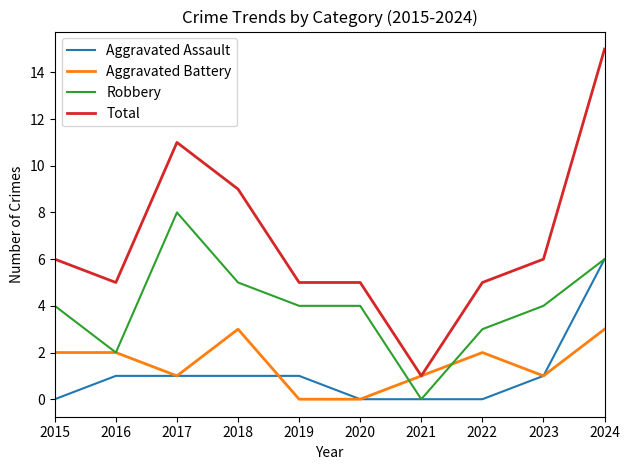

Reading left to right, extract all data points from this chart.

Aggravated Assault: 0	1	1	1	1	0	0	0	1	6
Aggravated Battery: 2	2	1	3	0	0	1	2	1	3
Robbery: 4	2	8	5	4	4	0	3	4	6
Total: 6	5	11	9	5	5	1	5	6	15